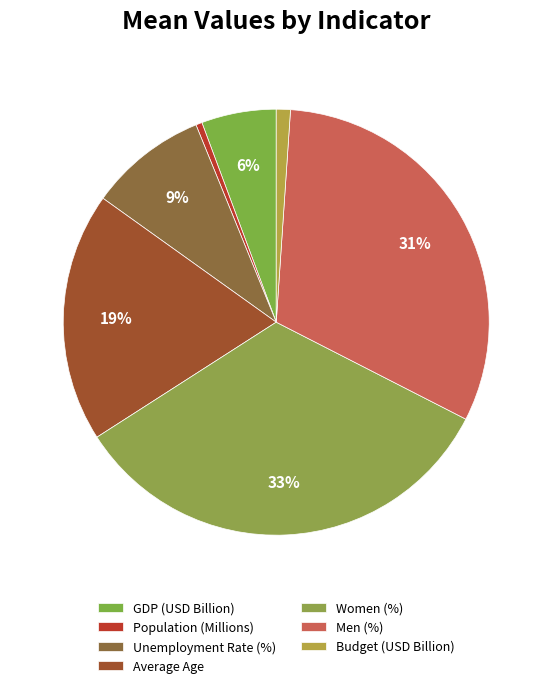

How many slices are in this pie chart?

7